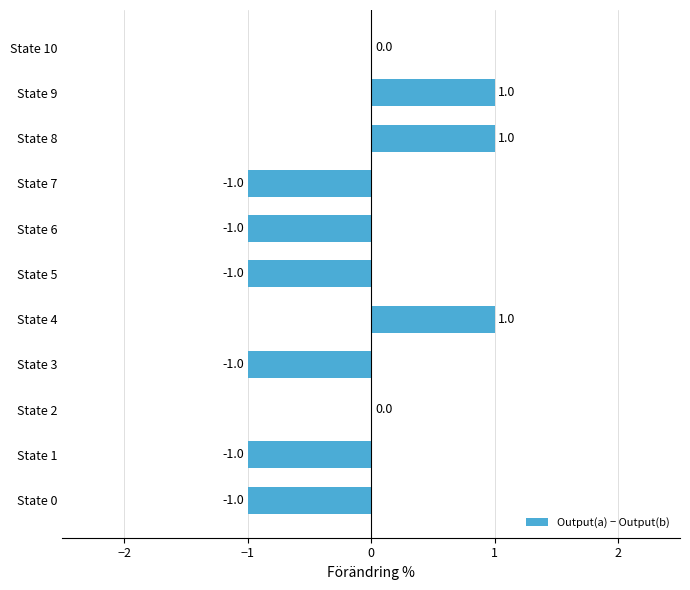

How many categories are shown in the chart?

11